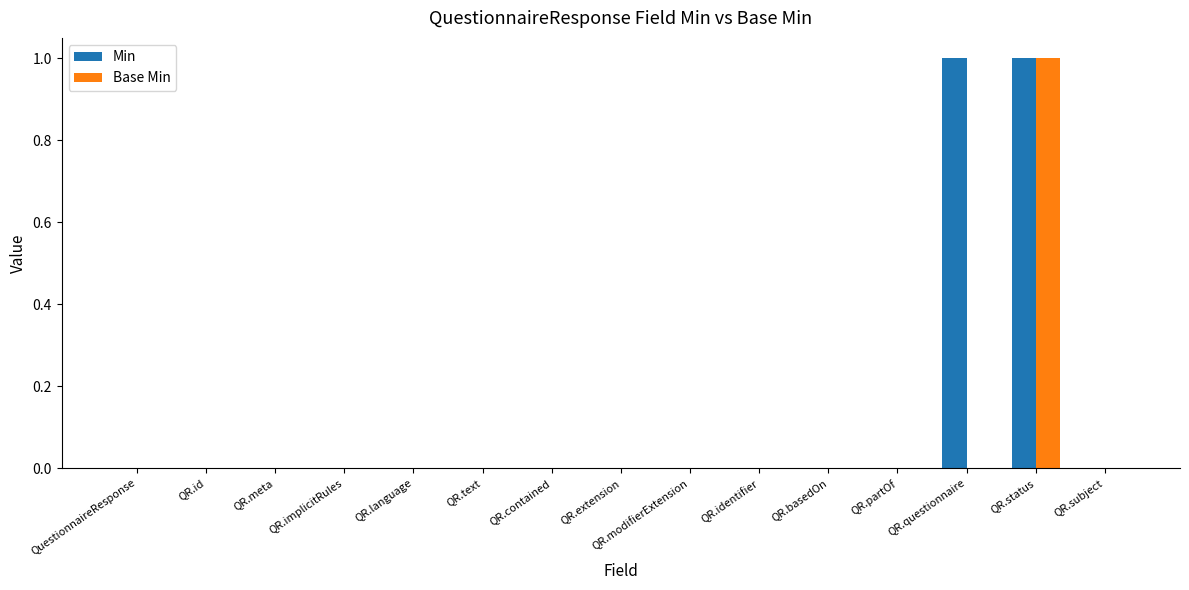

Count the Base Min values in the range 0 to 1.

15